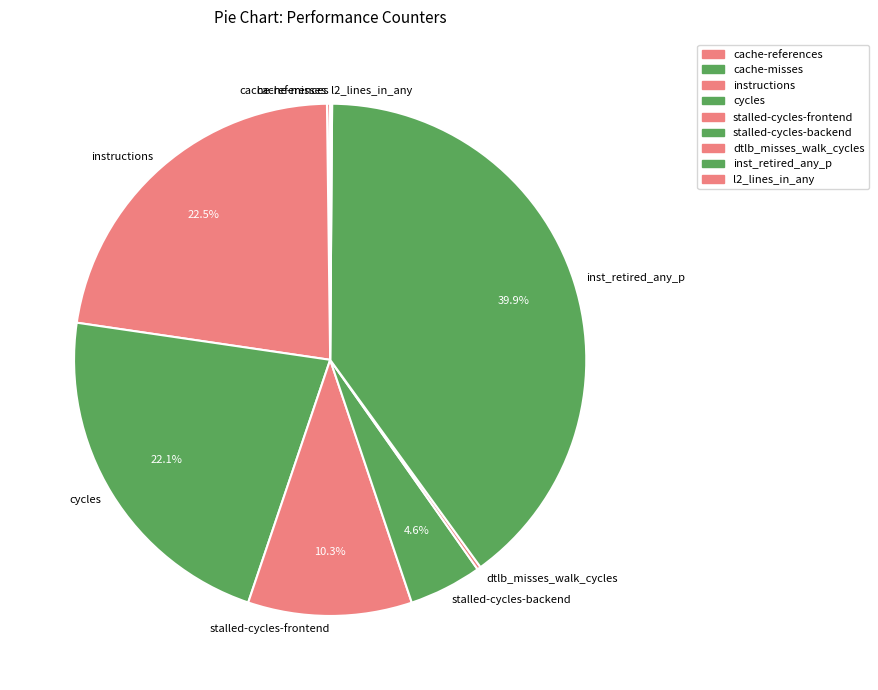

Which category has the biggest portion of the pie?

inst_retired_any_p